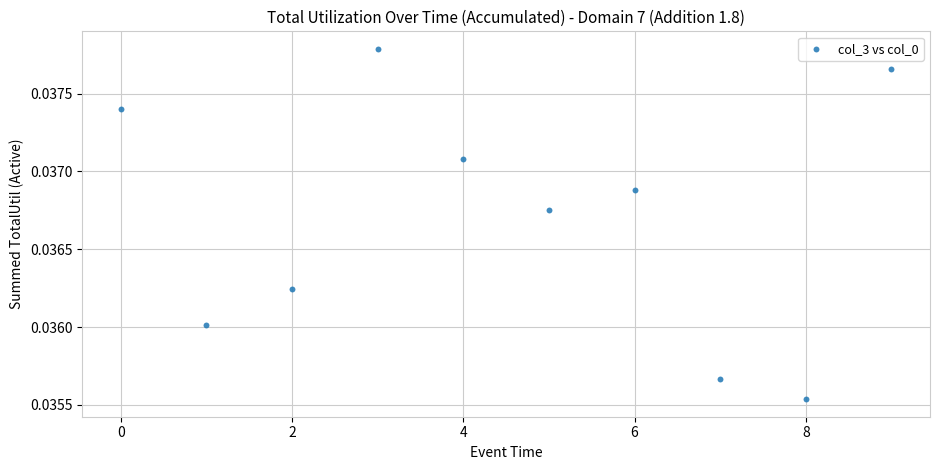

How many points are shown in the scatter plot?

10